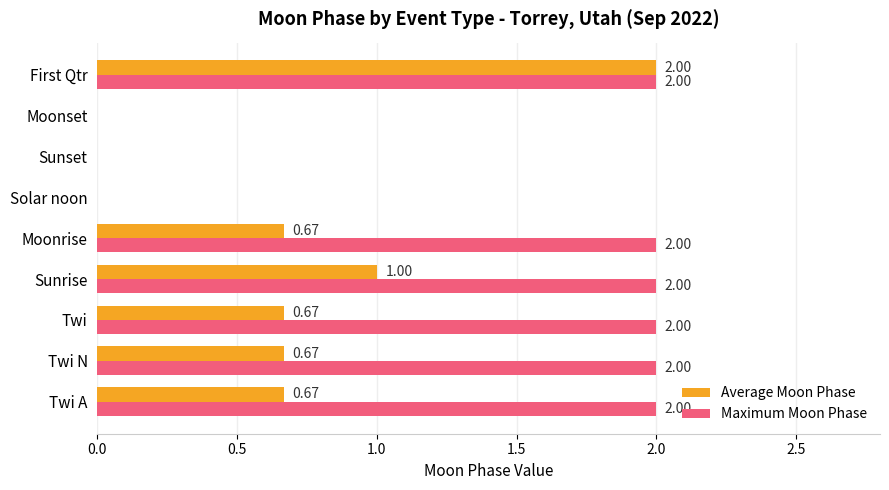

Between Twi and Moonset, which series saw the biggest shift?

Maximum Moon Phase